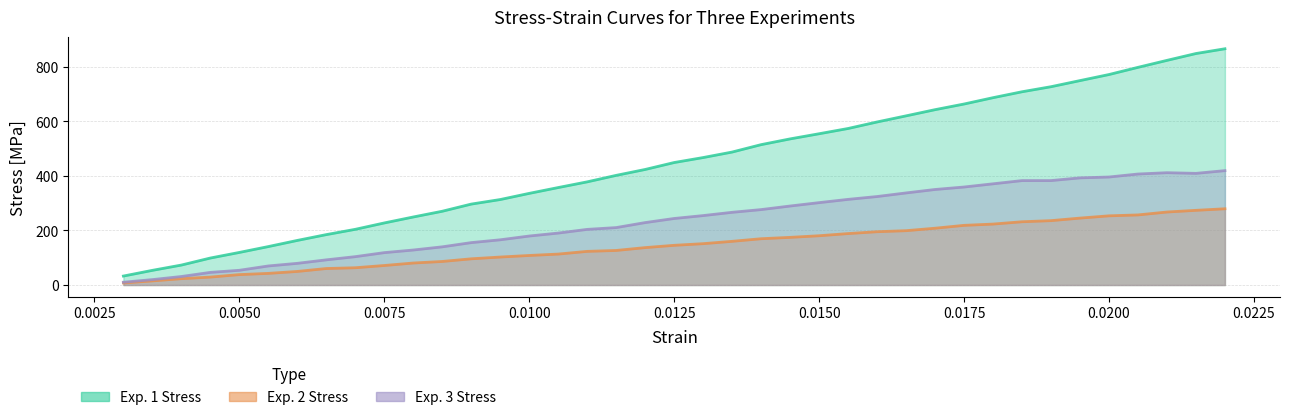

List the labels in order of Exp. 1 Stress value, largest first.

0.022, 0.0215, 0.021, 0.0205, 0.02, 0.0195, 0.019, 0.0185, 0.018, 0.0175, 0.017, 0.0165, 0.016, 0.0155, 0.015, 0.0145, 0.014, 0.0135, 0.013, 0.0125, 0.012, 0.0115, 0.011, 0.0105, 0.01, 0.0095, 0.009, 0.0085, 0.008, 0.0075, 0.007, 0.0065, 0.006, 0.0055, 0.005, 0.0045, 0.004, 0.0035, 0.003